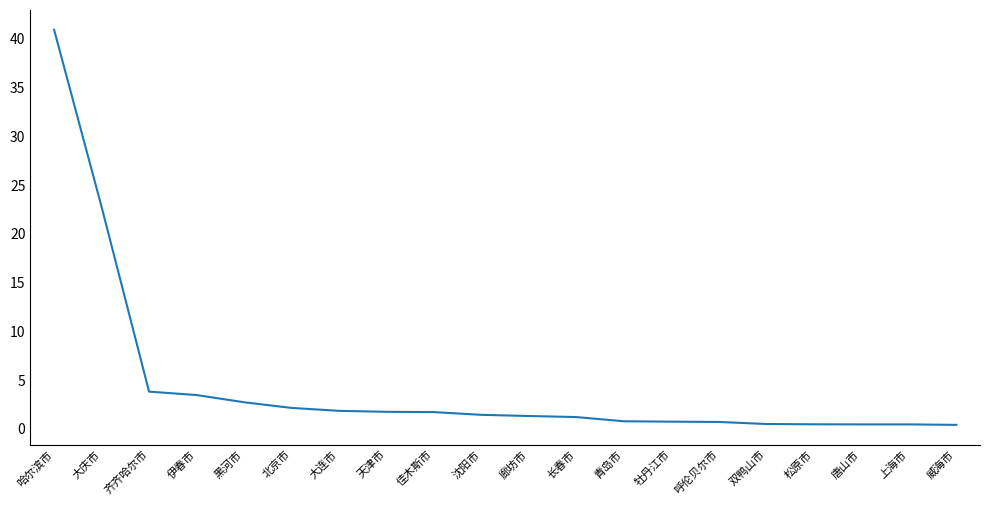

What is the maximum value shown in the chart?

40.9